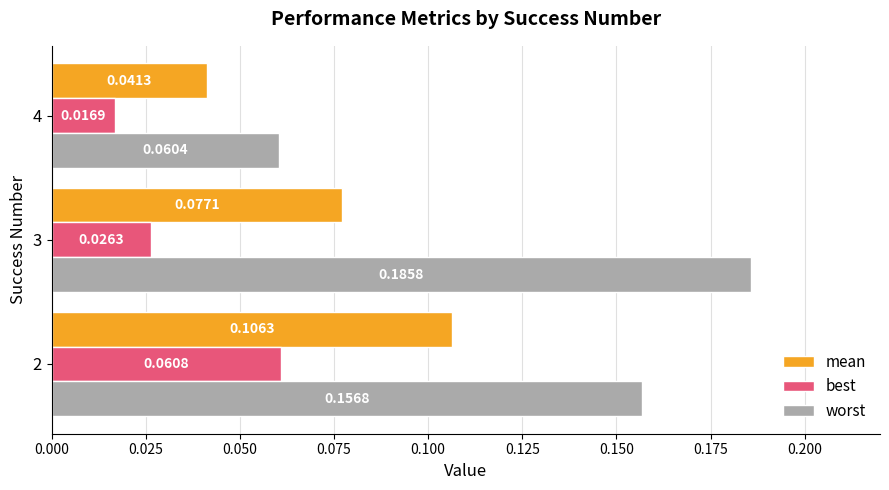

Which series has the largest total across all categories?

worst